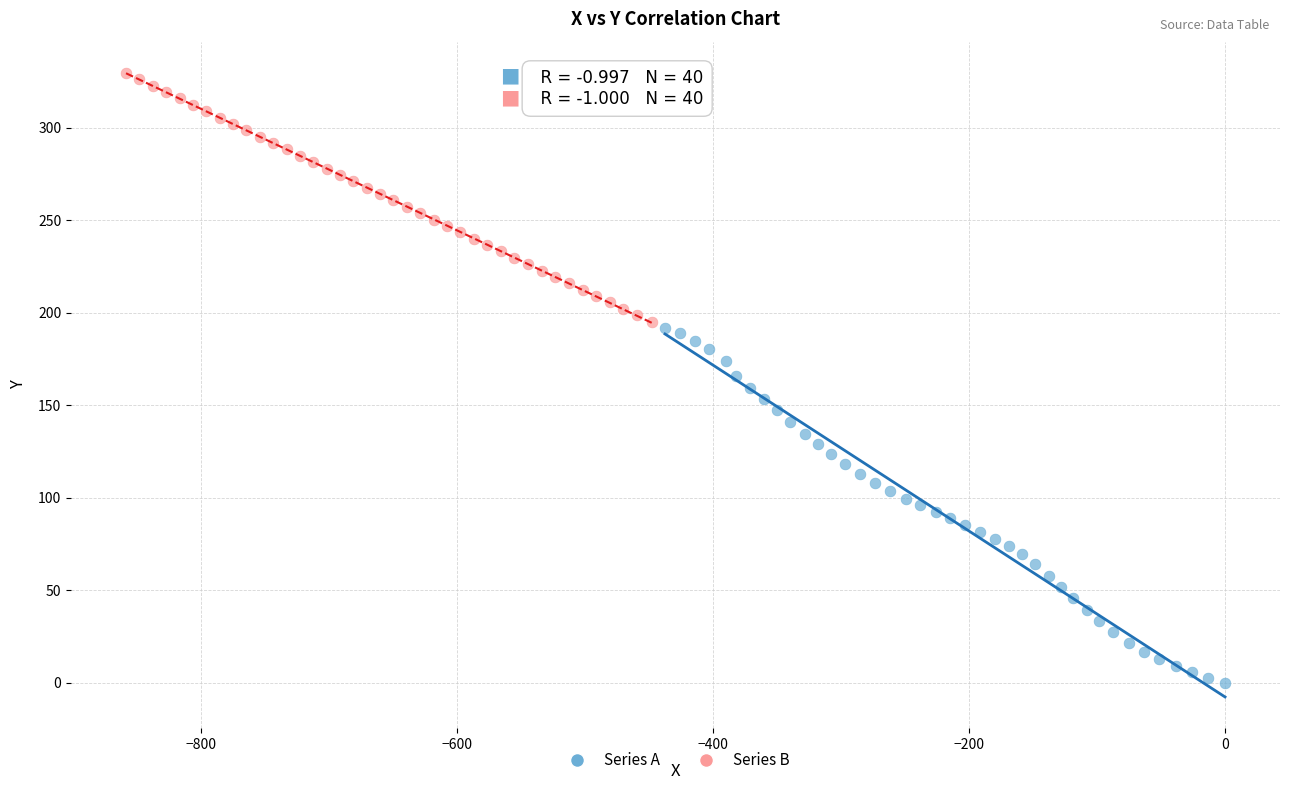

Which series reaches the maximum Y coordinate?

Series B